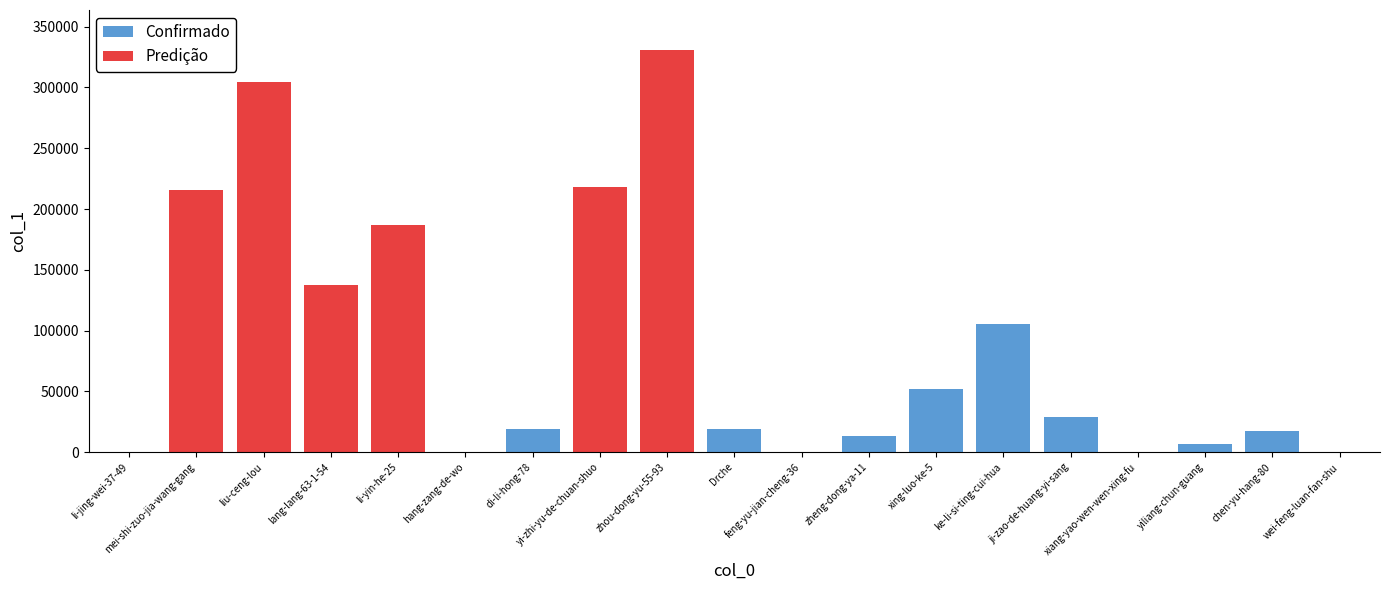

The value at xiang-yao-wen-wen-xing-fu is 448. True or false?

True